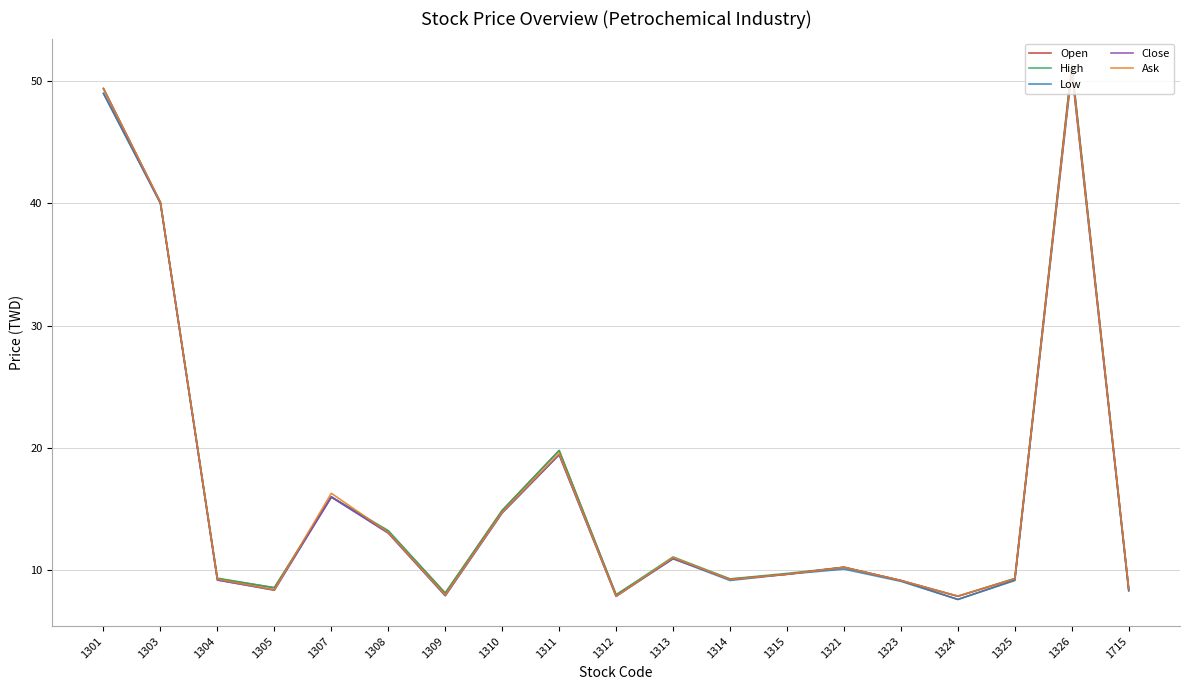

Does the chart display data point markers on the line(s)?

No